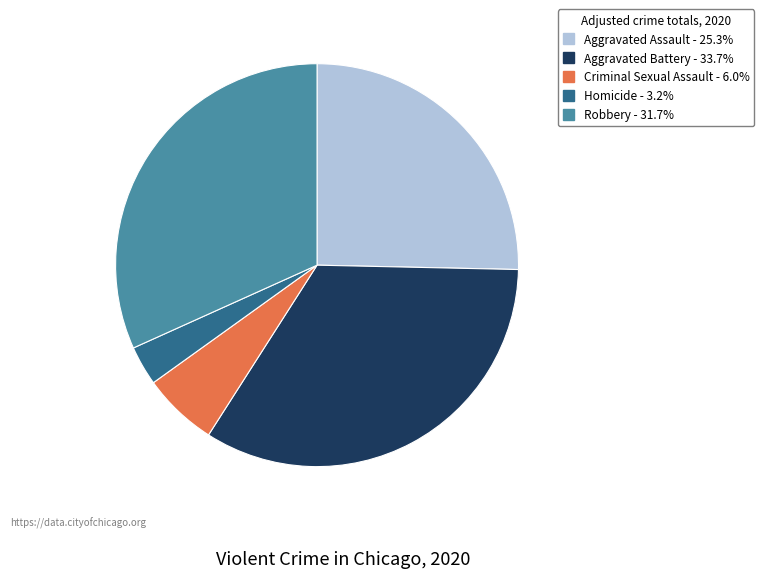

Which slice is the largest?

Aggravated Battery